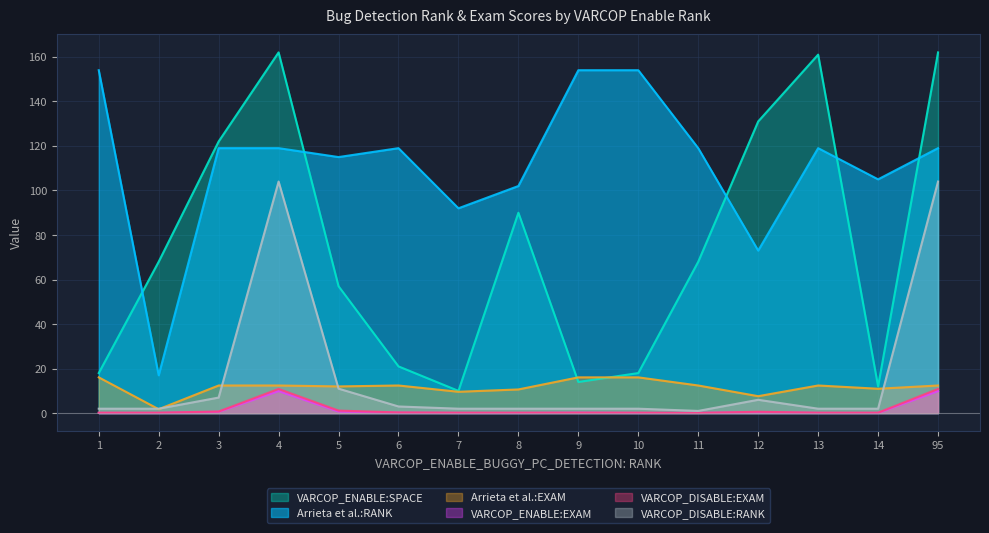

Which label corresponds to the smallest value in the chart?

1